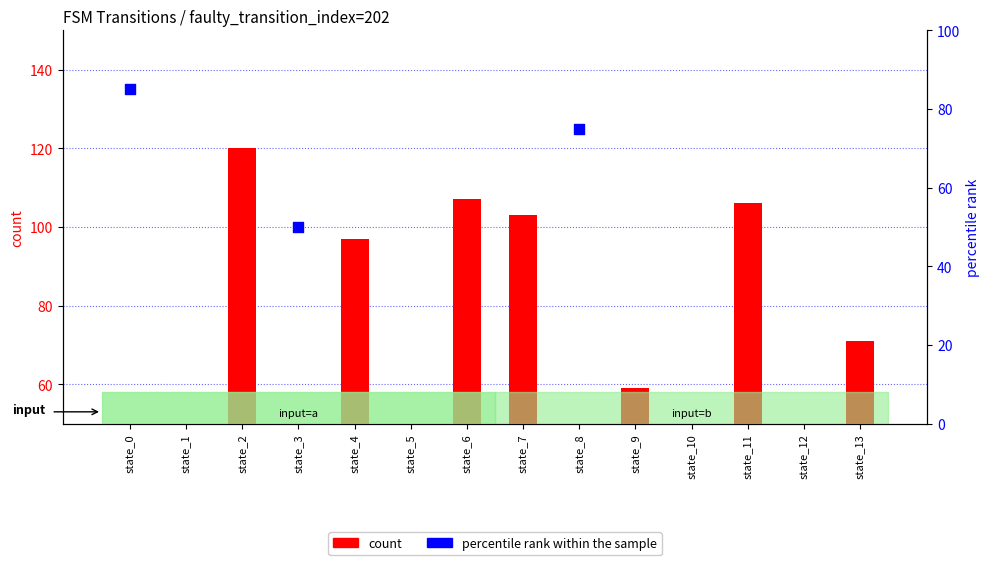

Is the value of percentile rank within the sample at state_5 greater than the value of count at state_13?

Yes